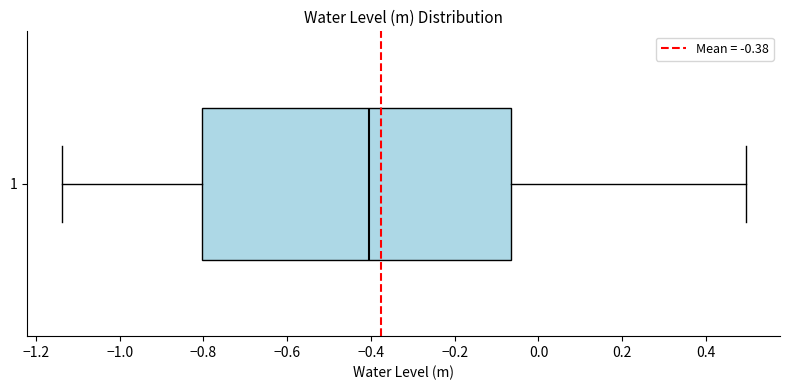

Read this box plot against the x-axis: the position of the median line, the range covered by the box, and the ends of both whiskers. The values are not printed on the chart, so give them approximately, as read against the axis.

median -0.40, box -0.80 to -0.06, whiskers -1.14 to 0.50